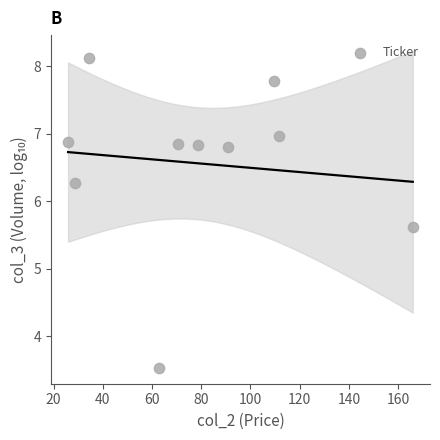

What is the average Y value?

6.6